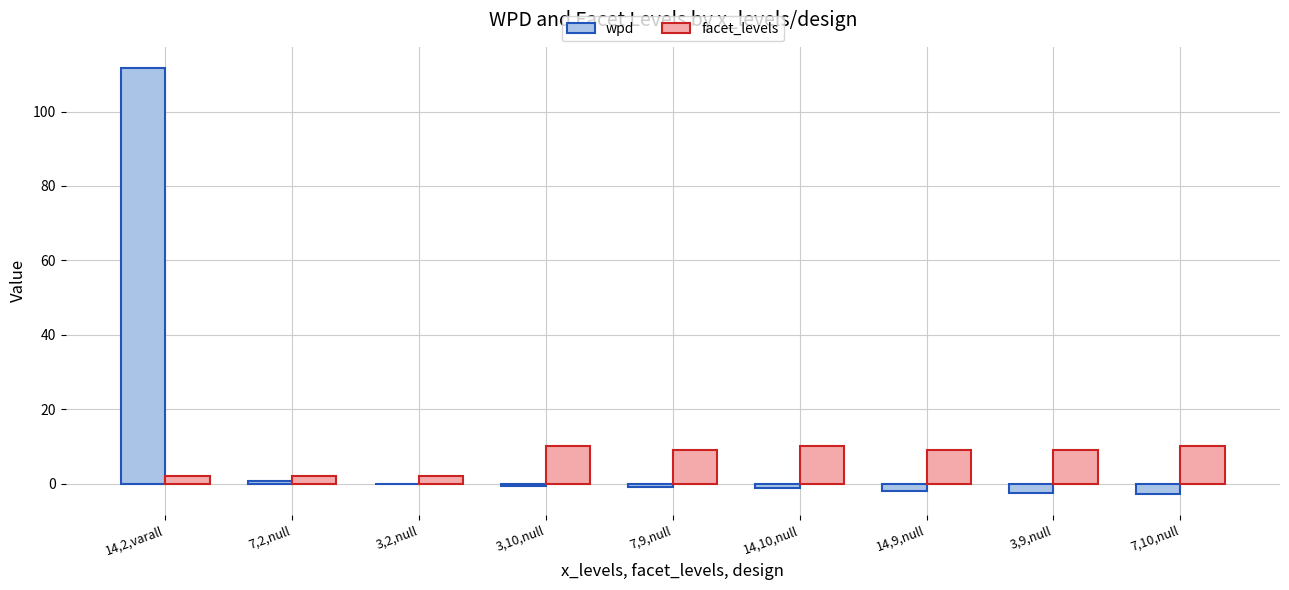

Does the chart contain stacked bars?

No